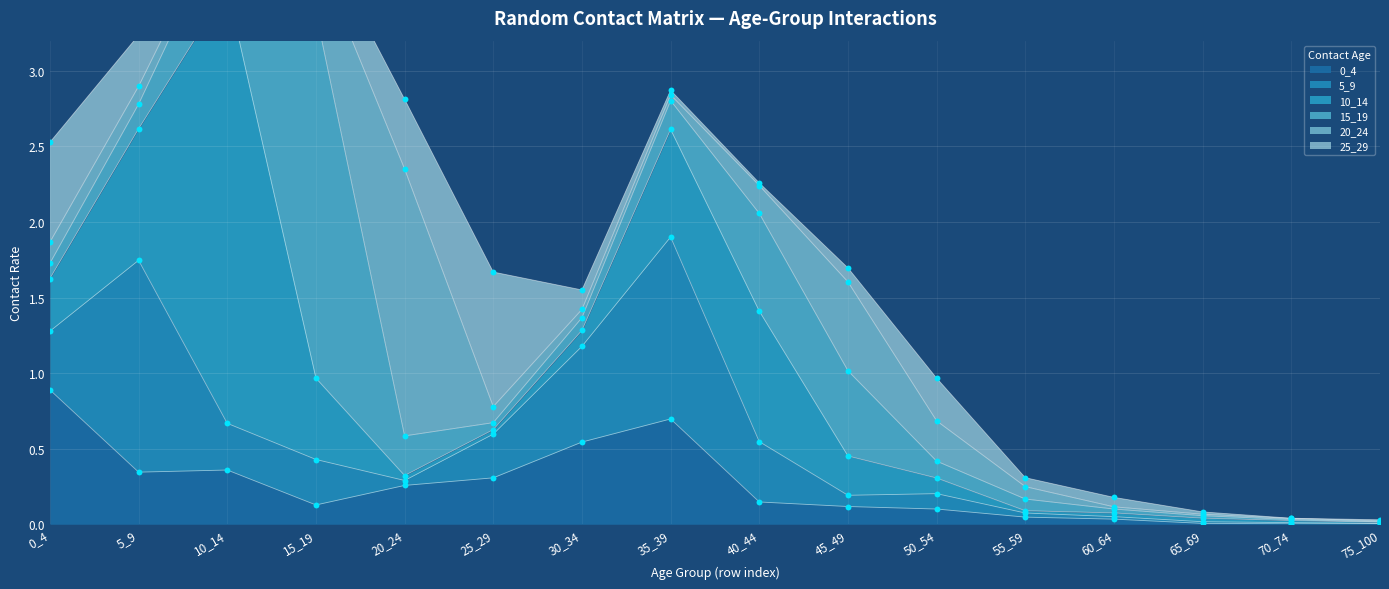

What are all the series names shown in the legend?

0_4, 5_9, 10_14, 15_19, 20_24, 25_29